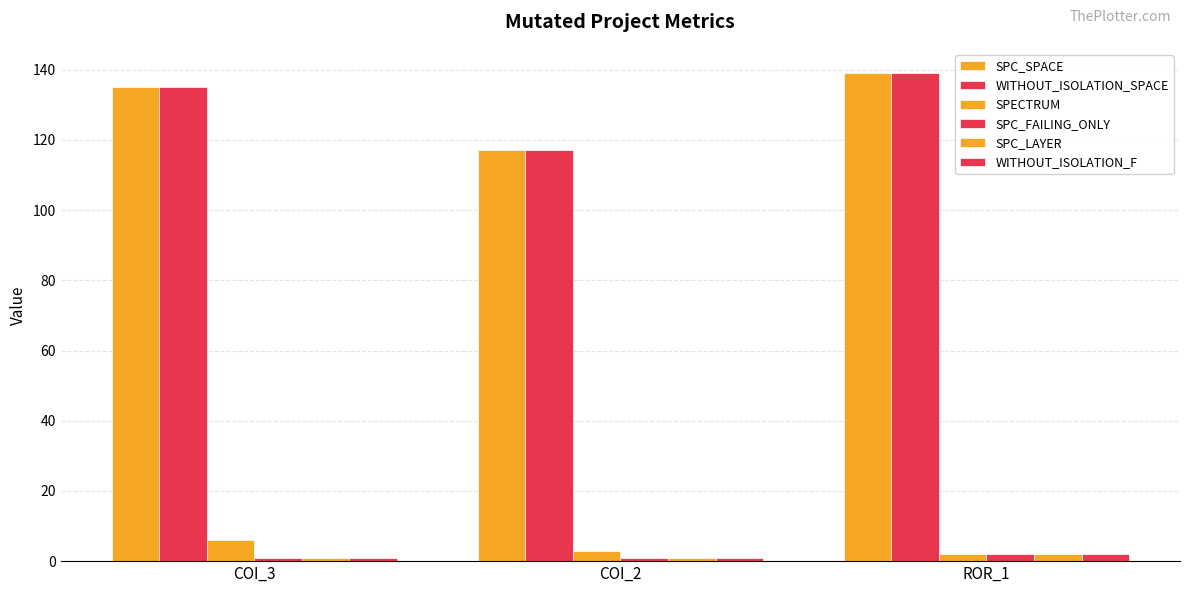

Count the number of data series in this chart.

6